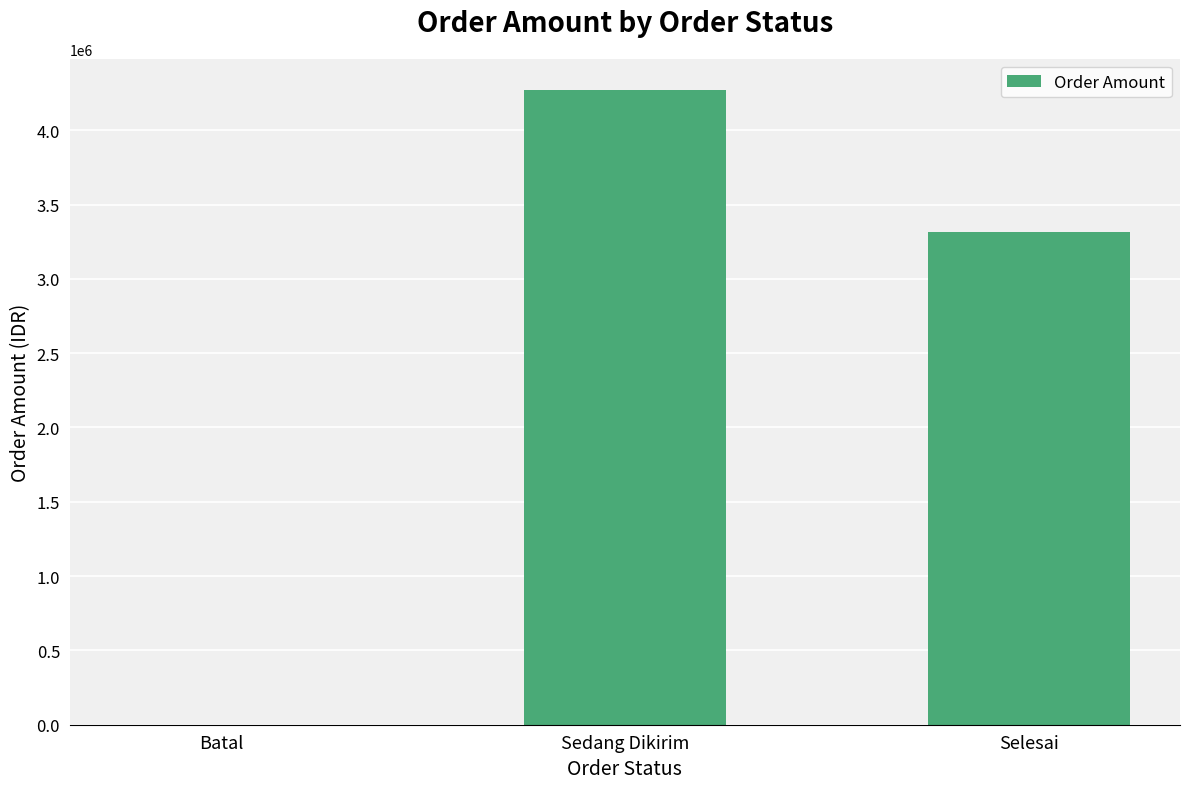

Count the number of data series in this chart.

1